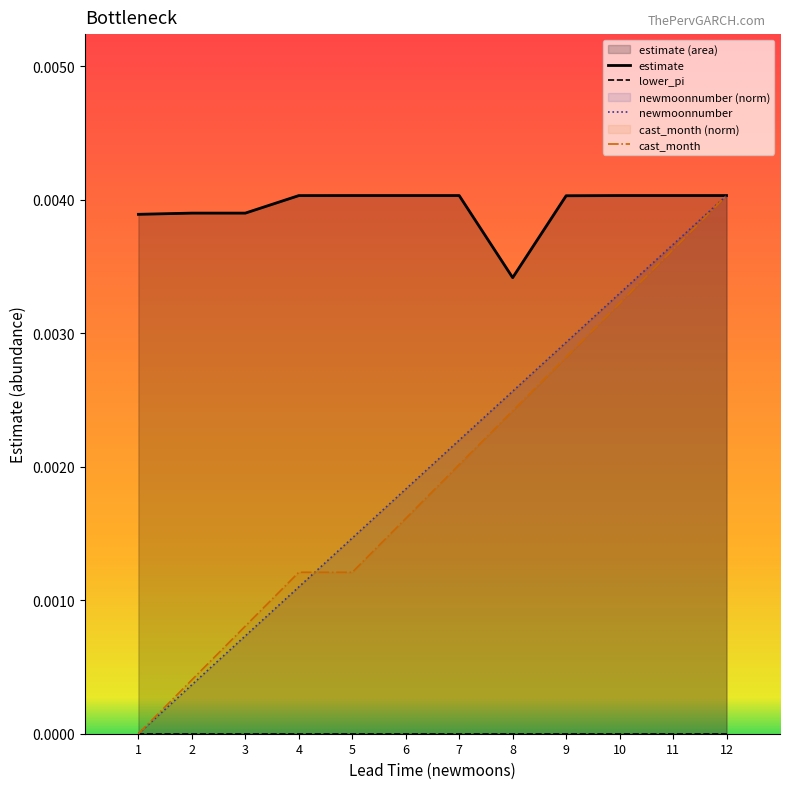

Rank the categories by newmoonnumber value from highest to lowest.

12, 11, 10, 9, 8, 7, 6, 5, 4, 3, 2, 1